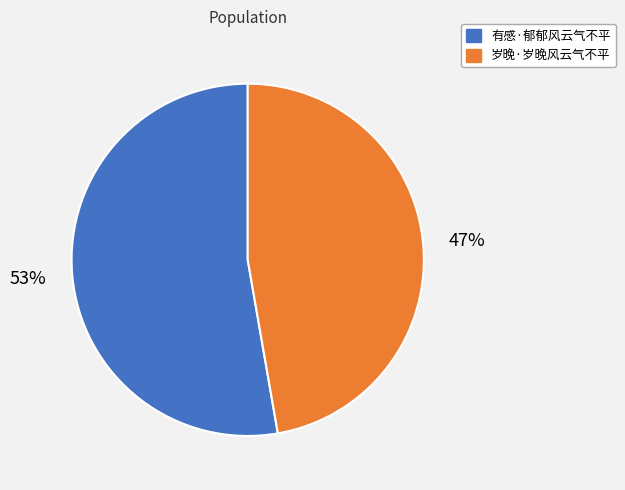

What is the majority slice?

有感·郁郁风云气不平